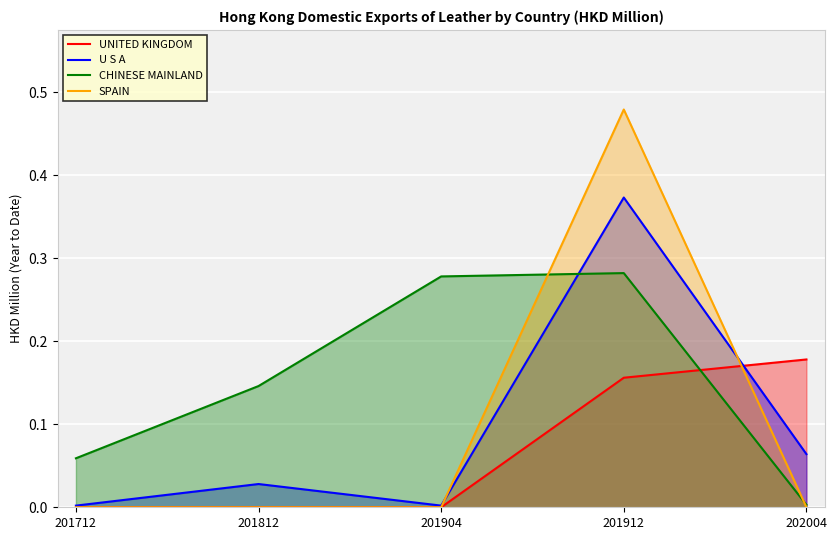

What is the difference between the highest and lowest values at 202004?

0.2